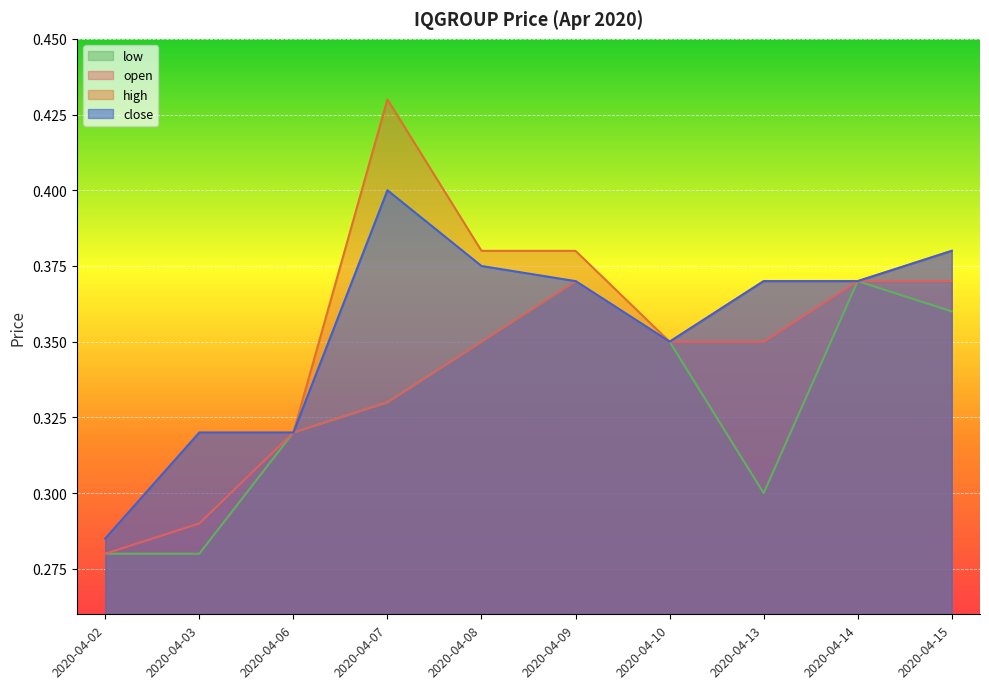

Which series changed the most between 2020-04-03 and 2020-04-14?

low